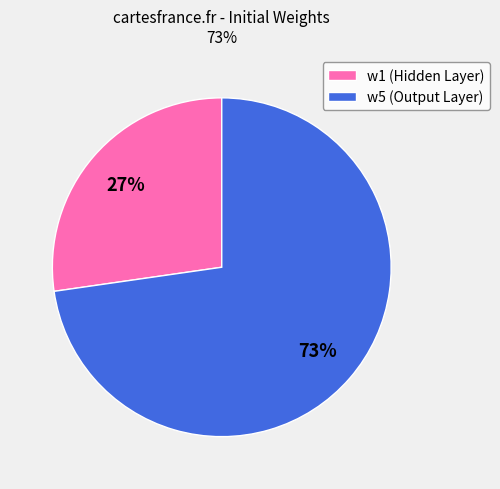

Is it true that w1 (Hidden Layer) is 27% of the pie?

True